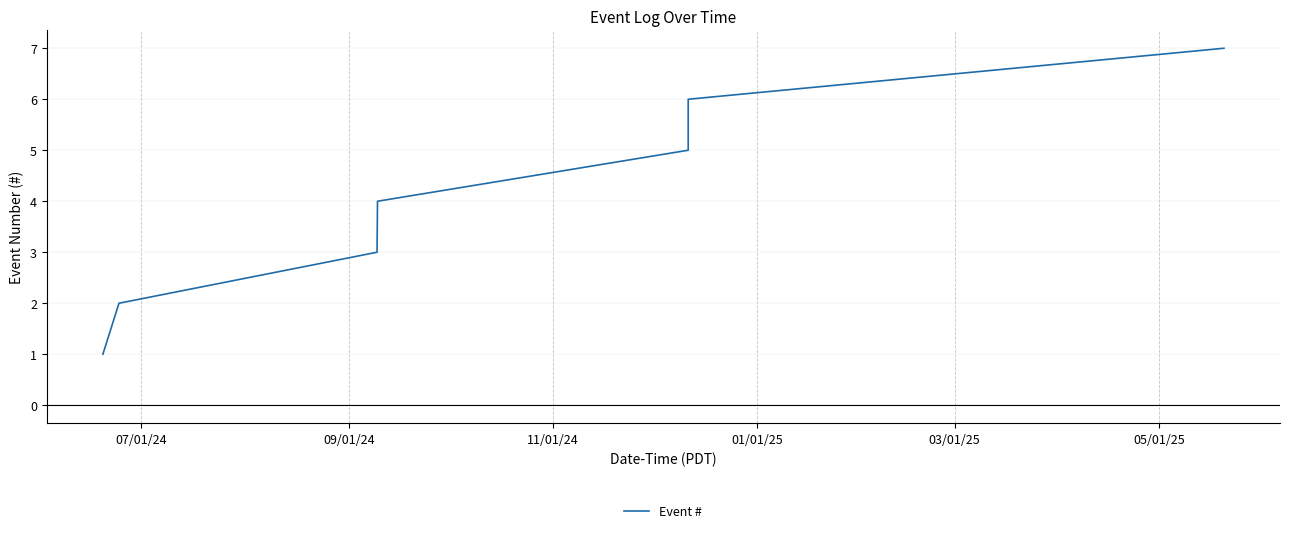

True or false: the data has more than 1 interior local peaks.

False